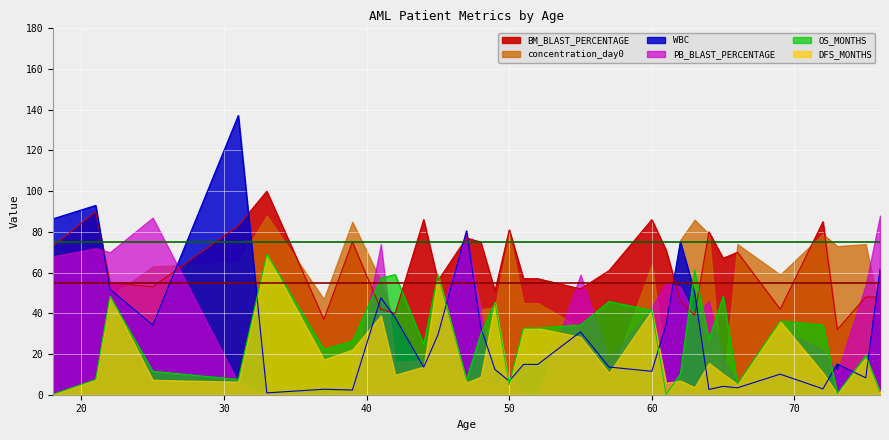

Is it true that WBC equals 61.6 at 76?

True